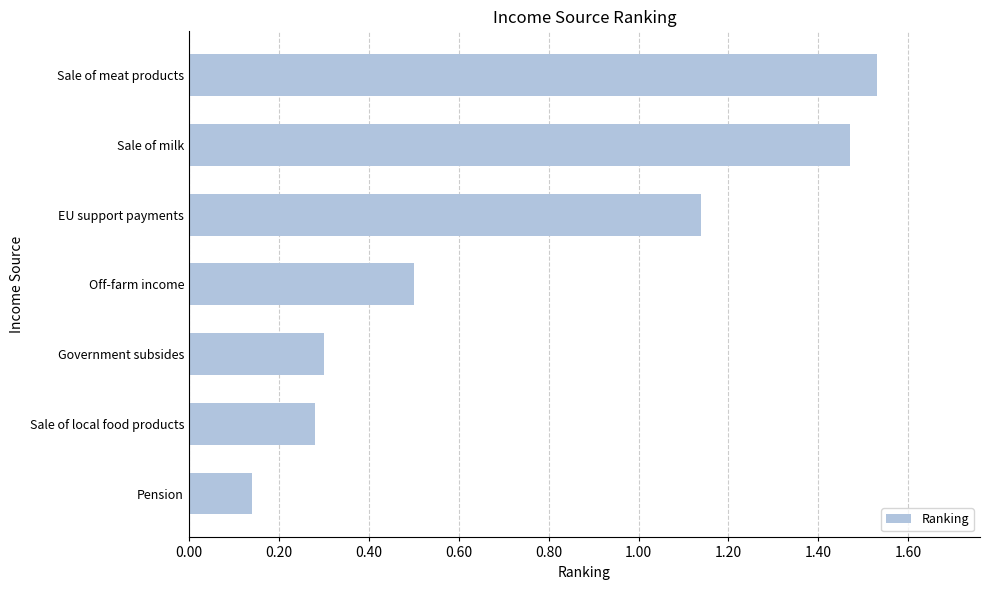

Which category has the highest value across all series?

Sale of meat products